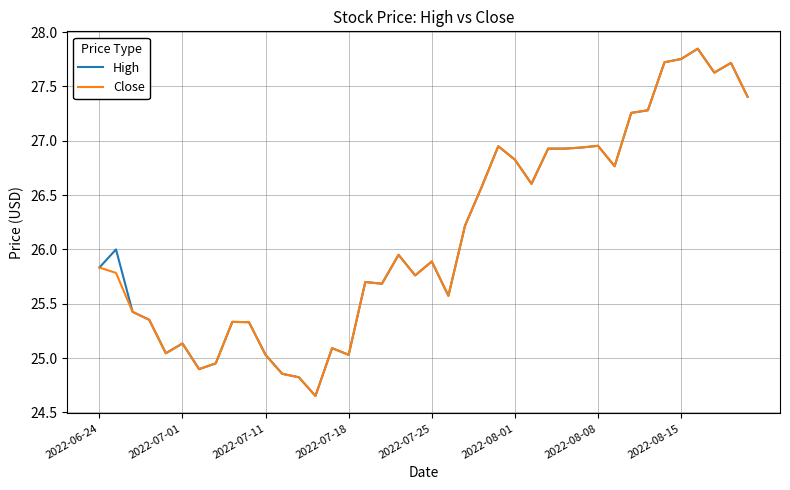

How many series are shown in this chart?

2